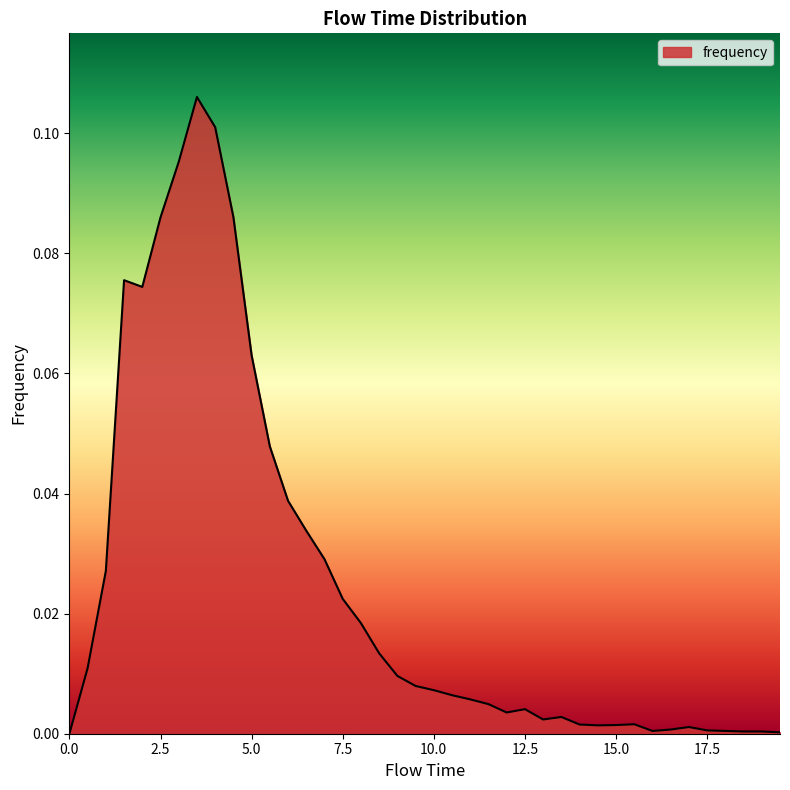

How many lines are shown in the chart?

1